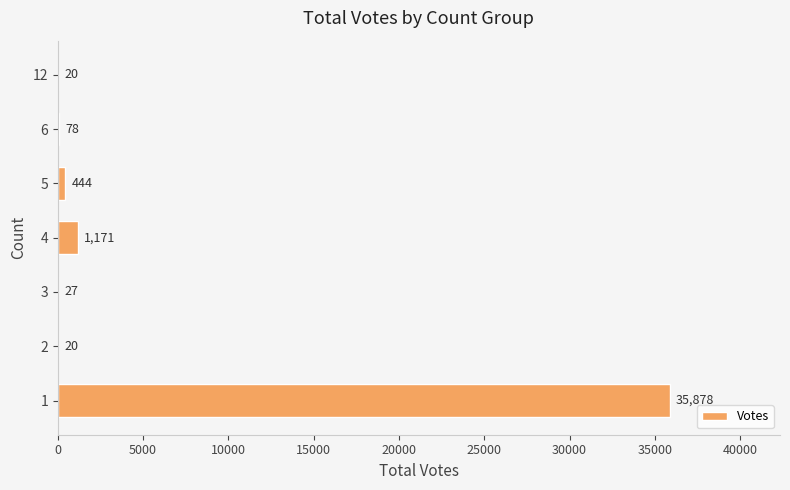

Where is the data nearest to the value 17949?

4